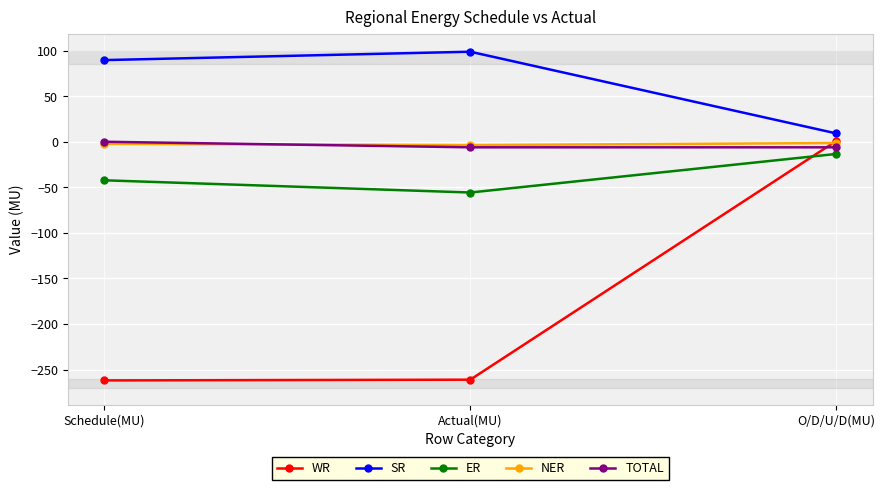

How many lines are shown in the chart?

5